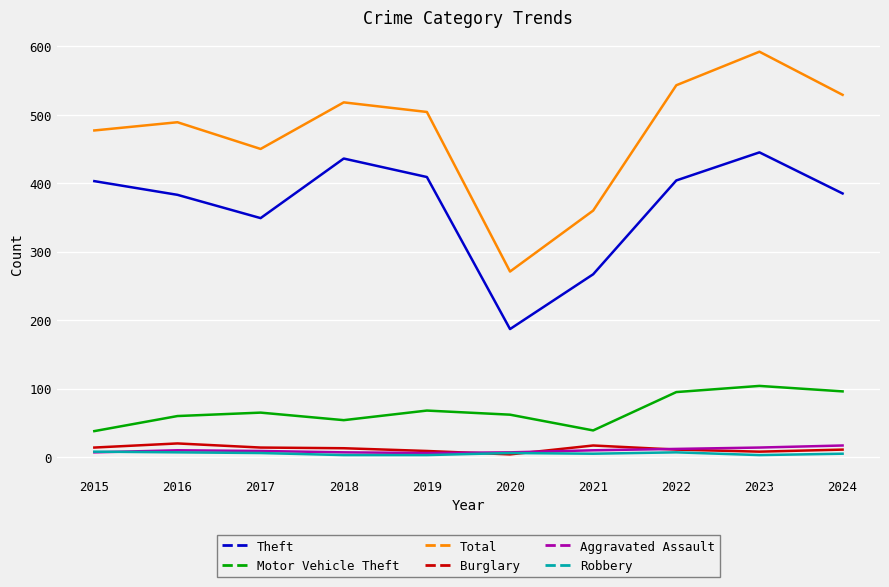

What is the lowest value of the Total series?

271